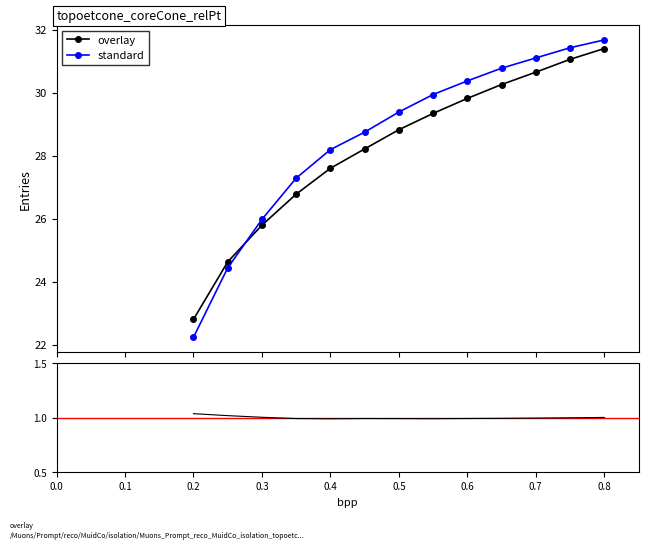

What is the maximum value for standard?

31.7